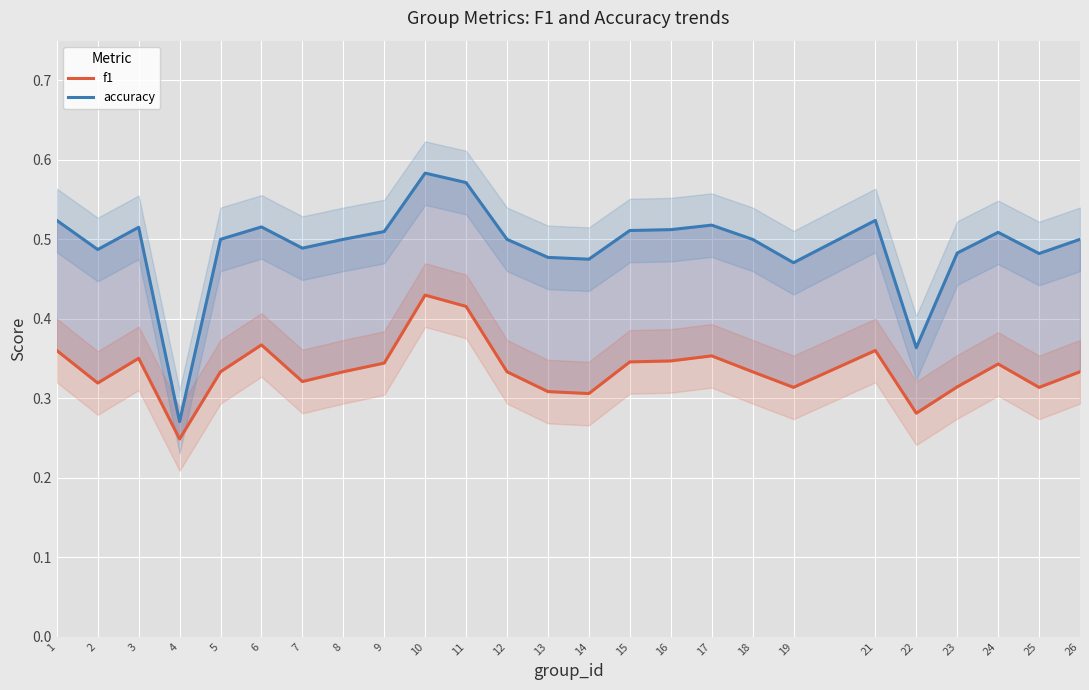

Which series has the largest total across all categories?

accuracy